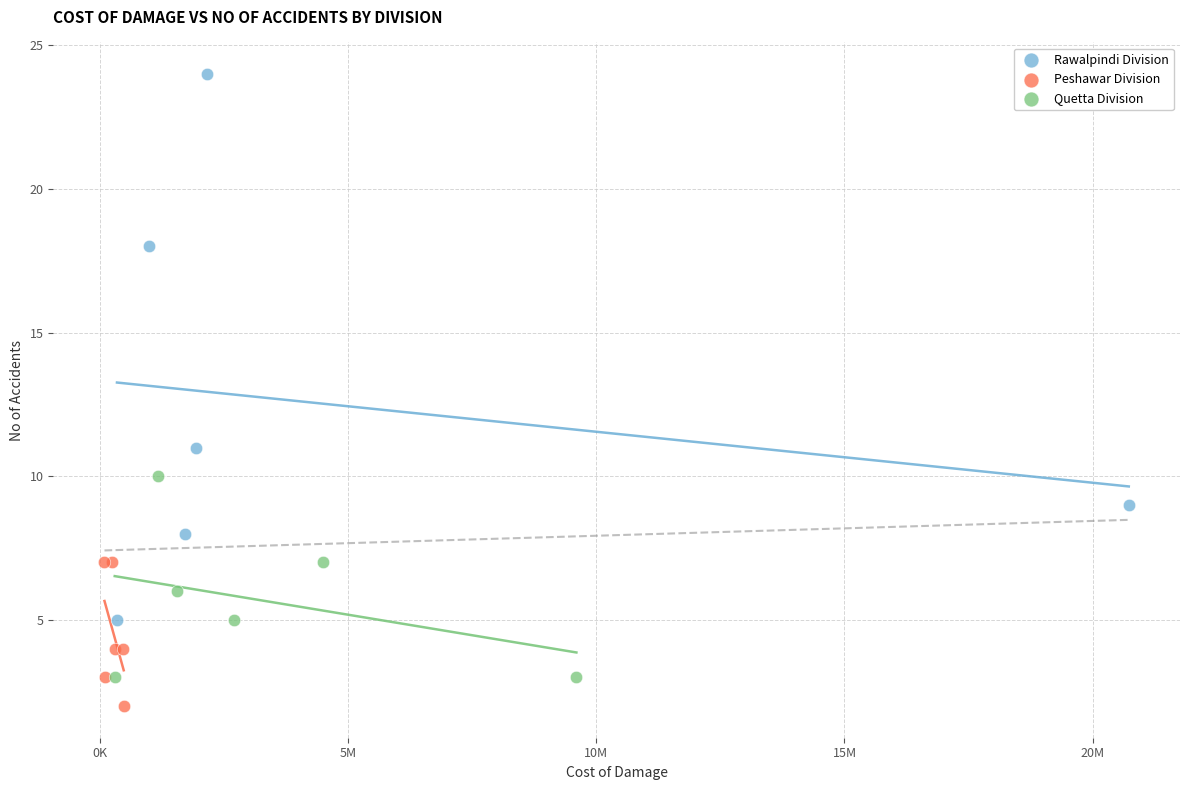

Which series contains the lowest Y value?

Peshawar Division